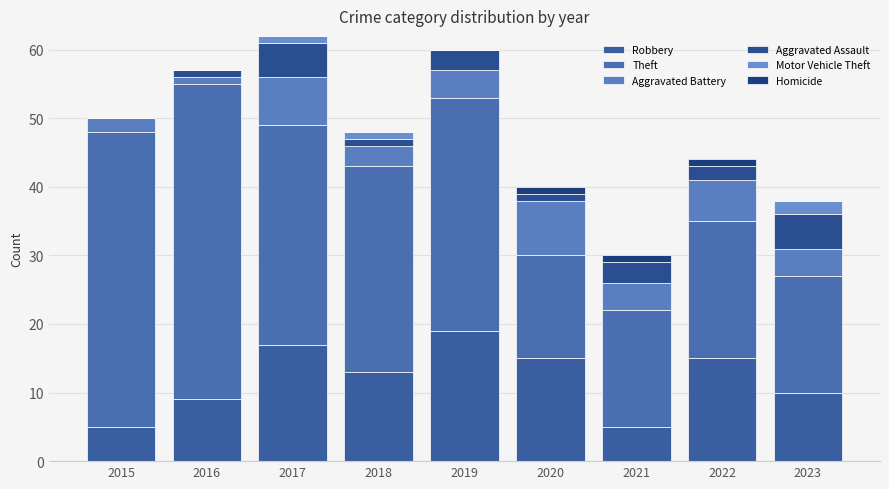

What is the difference between the maximum and minimum values in the Aggravated Assault series?

5